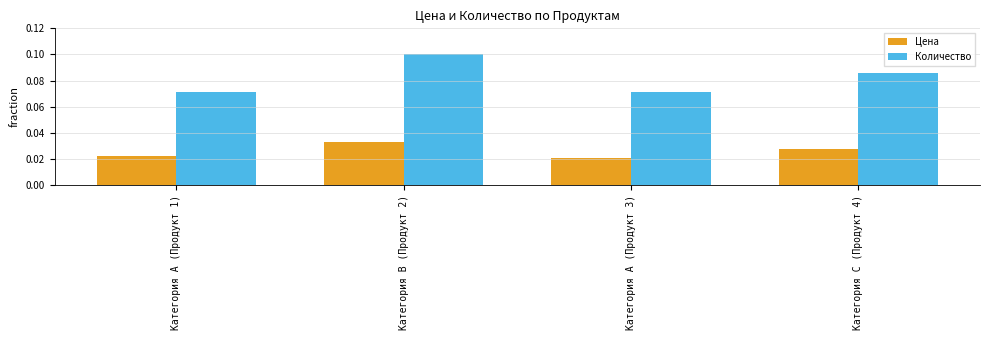

The value of Количество at Категория B (Продукт 2) is 0.2. True or false?

False